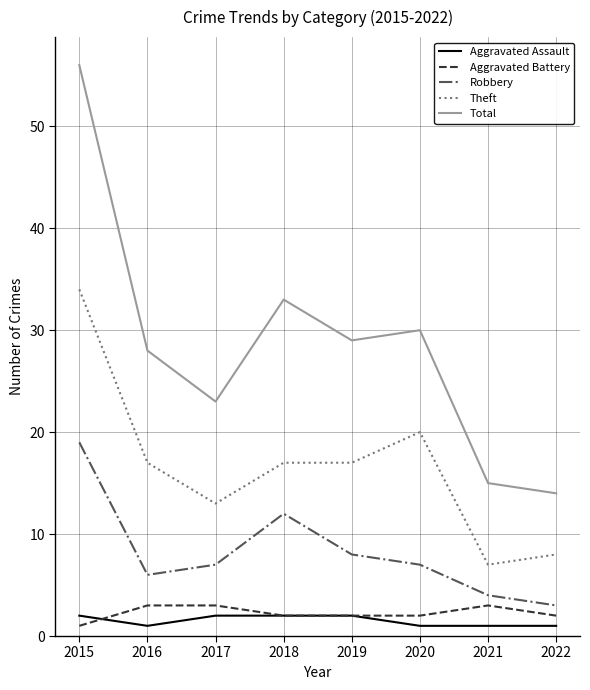

Which series has the largest range (max minus min)?

Total